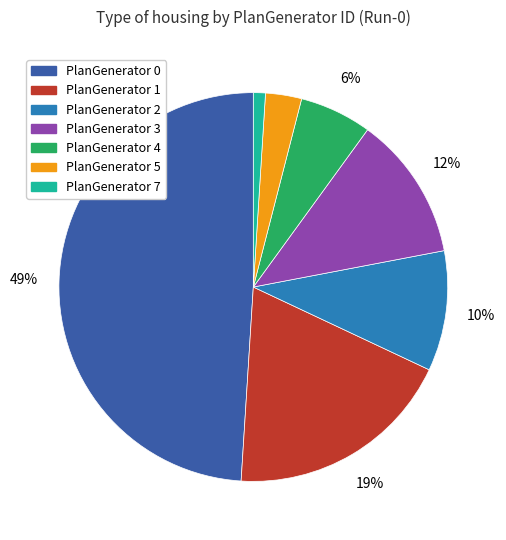

What is the ratio of the value at PlanGenerator 1 to the value at PlanGenerator 0?

0.4